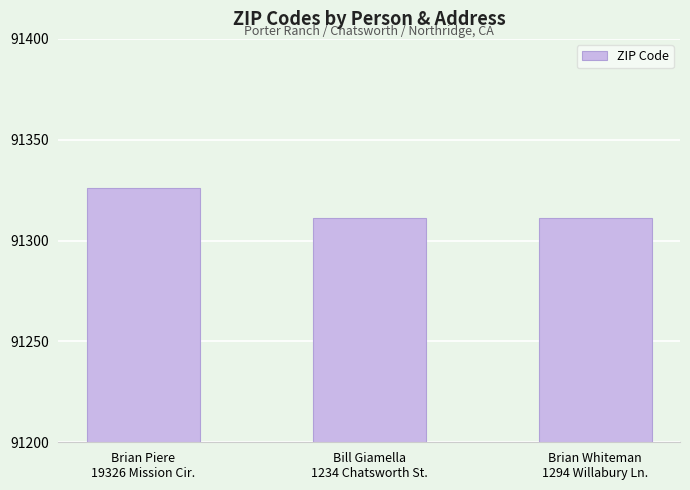

Reading right to left, transcribe all the data shown in this chart.

Brian Whiteman
1294 Willabury Ln.=91311	Bill Giamella
1234 Chatsworth St.=91311	Brian Piere
19326 Mission Cir.=91326